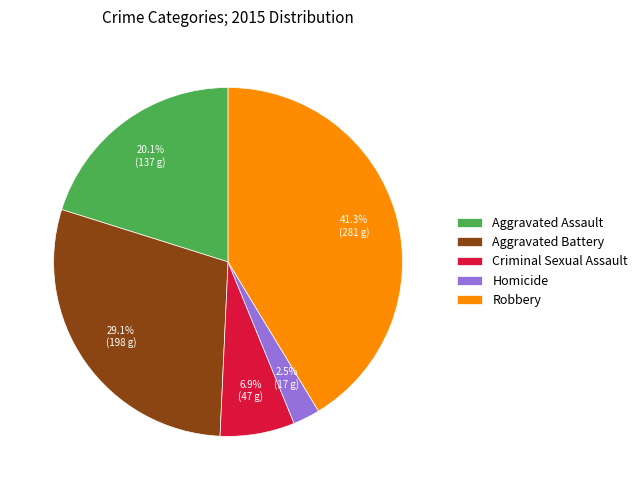

To the nearest percent, what is the combined percentage of Aggravated Battery and Criminal Sexual Assault?

36%